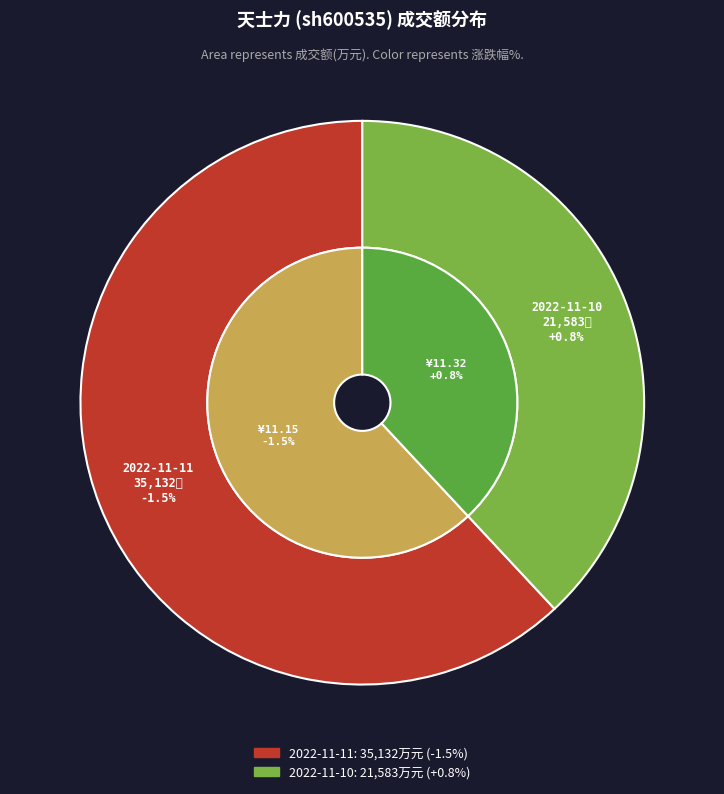

True or false: 2022-11-11 accounts for 69% of the total.

False